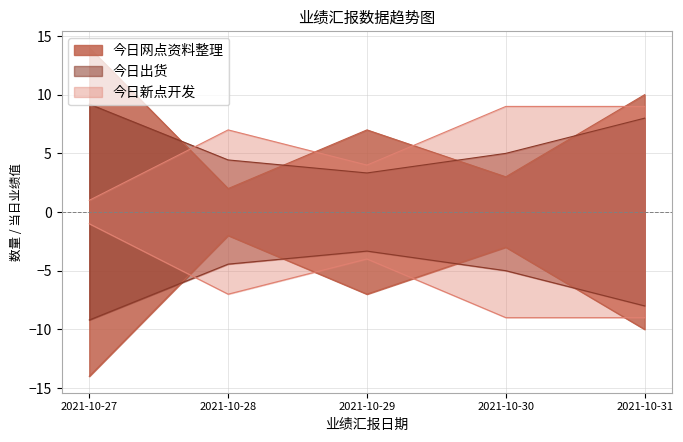

Read the 今日网点资料整理 value at 2021-10-29.

7.0